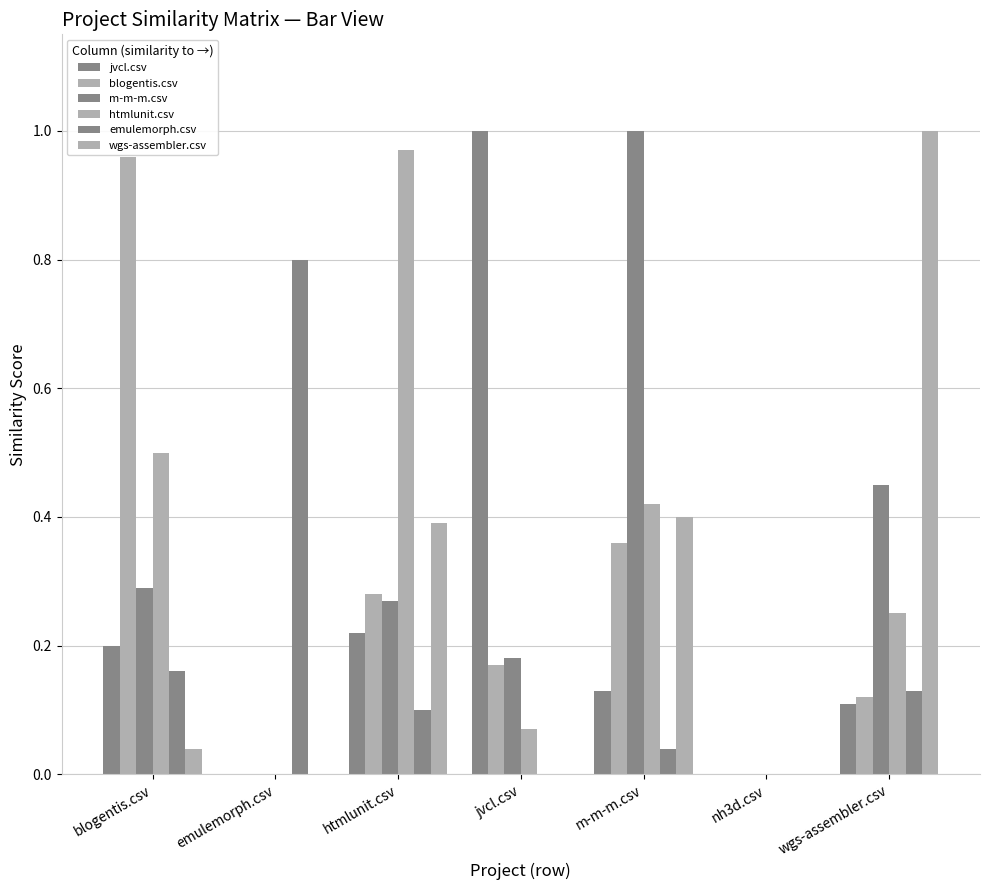

Reading left to right, list all the values displayed in this chart.

jvcl.csv: 0.2	0.0	0.2	1.0	0.1	0.0	0.1
blogentis.csv: 1.0	0.0	0.3	0.2	0.4	0.0	0.1
m-m-m.csv: 0.3	0.0	0.3	0.2	1.0	0.0	0.5
htmlunit.csv: 0.5	0.0	1.0	0.1	0.4	0.0	0.2
emulemorph.csv: 0.2	0.8	0.1	0.0	0.0	0.0	0.1
wgs-assembler.csv: 0.0	0.0	0.4	0.0	0.4	0.0	1.0